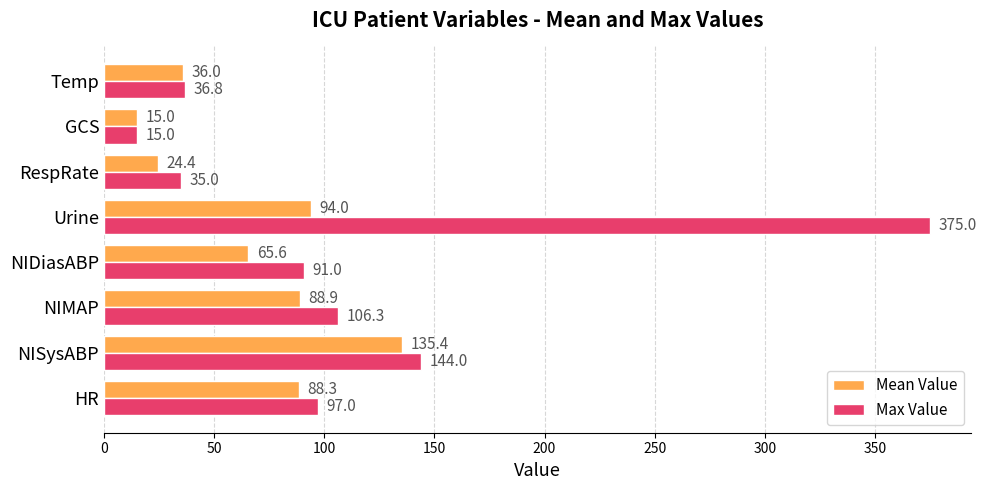

What is the minimum value for Mean Value?

15.0